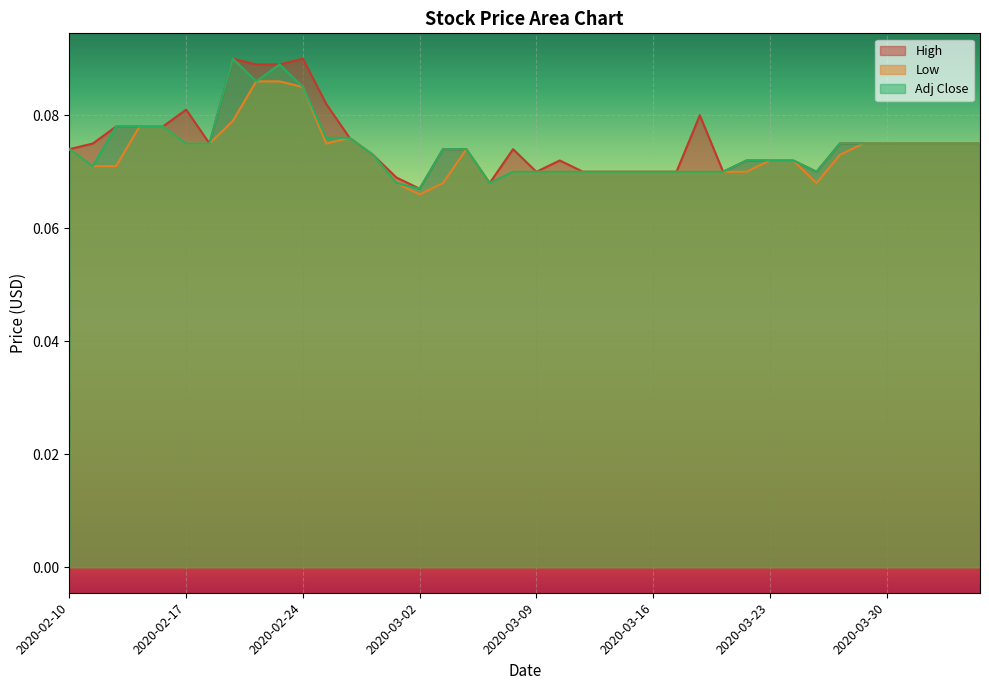

What is the total value across all series at 2020-03-05?

0.2